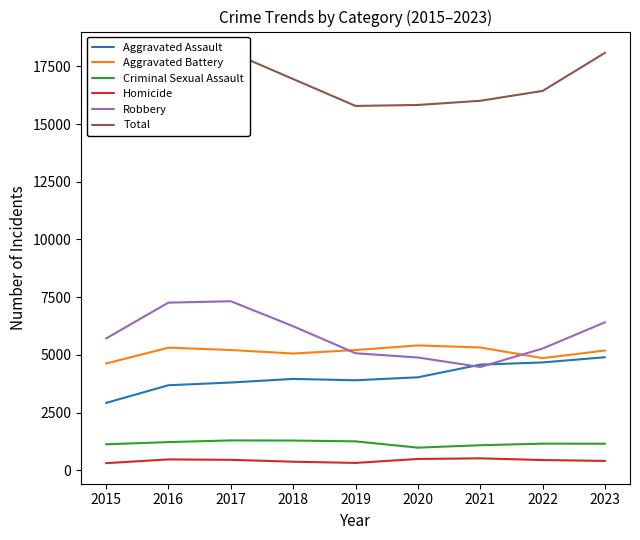

What is the total value across all series at 2020?

31648